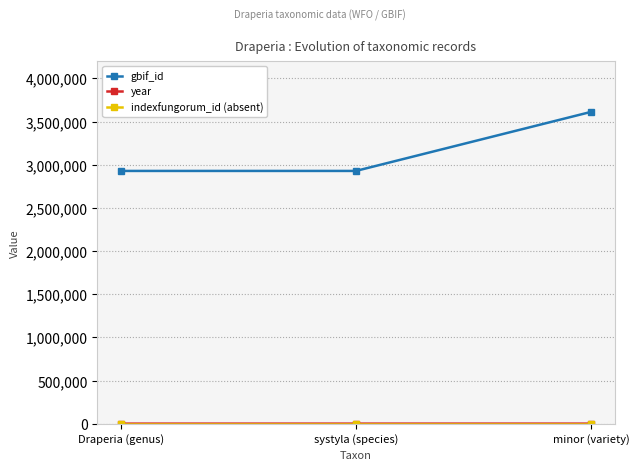

Which category has the highest value in the gbif_id series?

minor (variety)